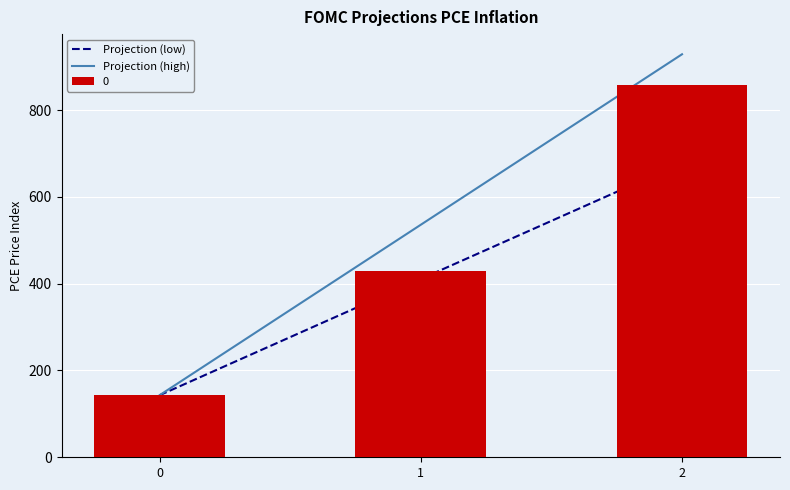

What is the change in value from 0 to 1?

+285.7